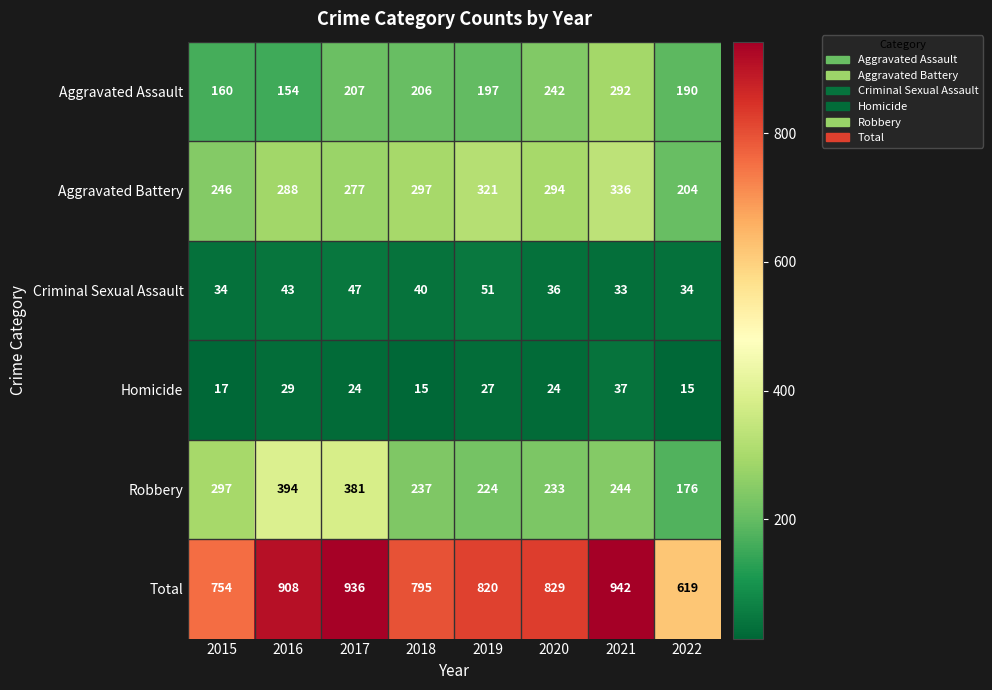

What is the difference between the second highest and minimum values in the Aggravated Assault series?

88